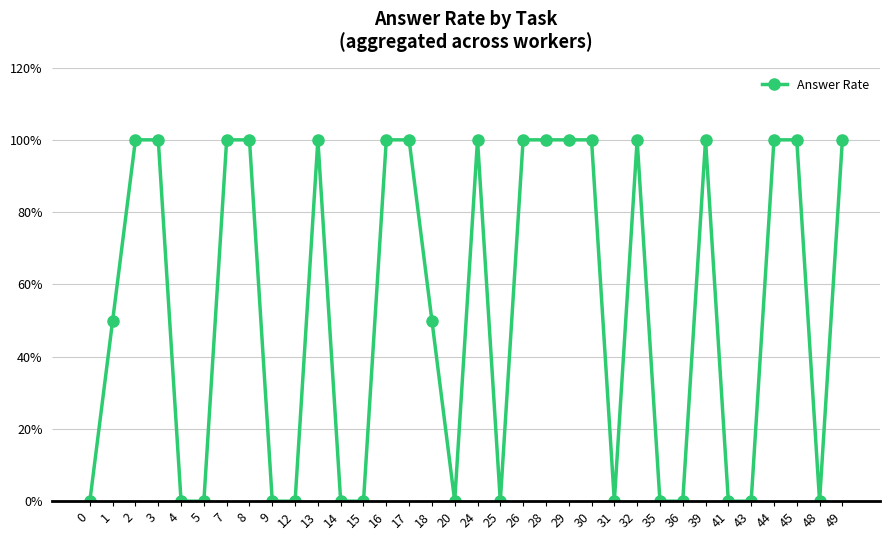

What is the difference between the values at 24 and 15?

1.0